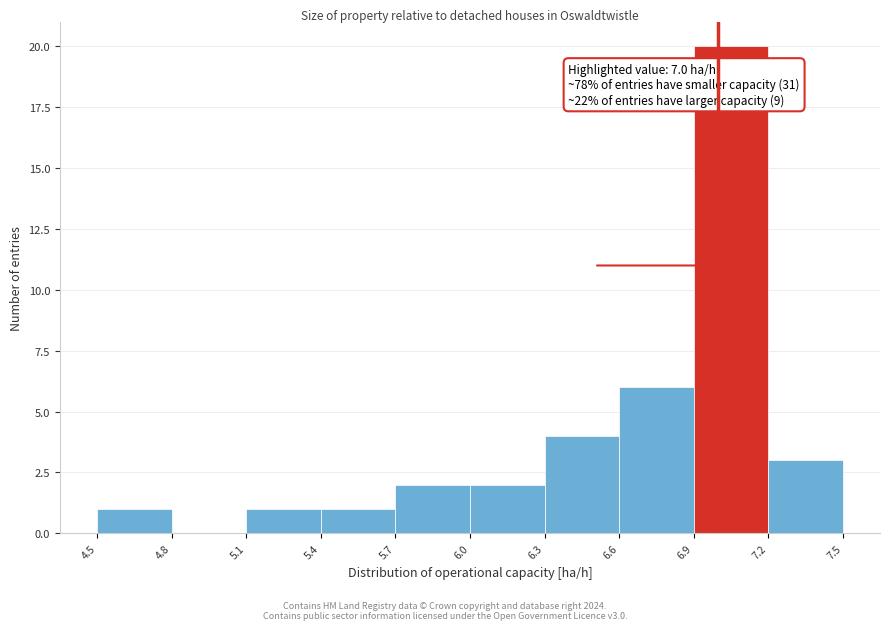

Over which range of the x-axis is the bar tallest?

6.9 to 7.2